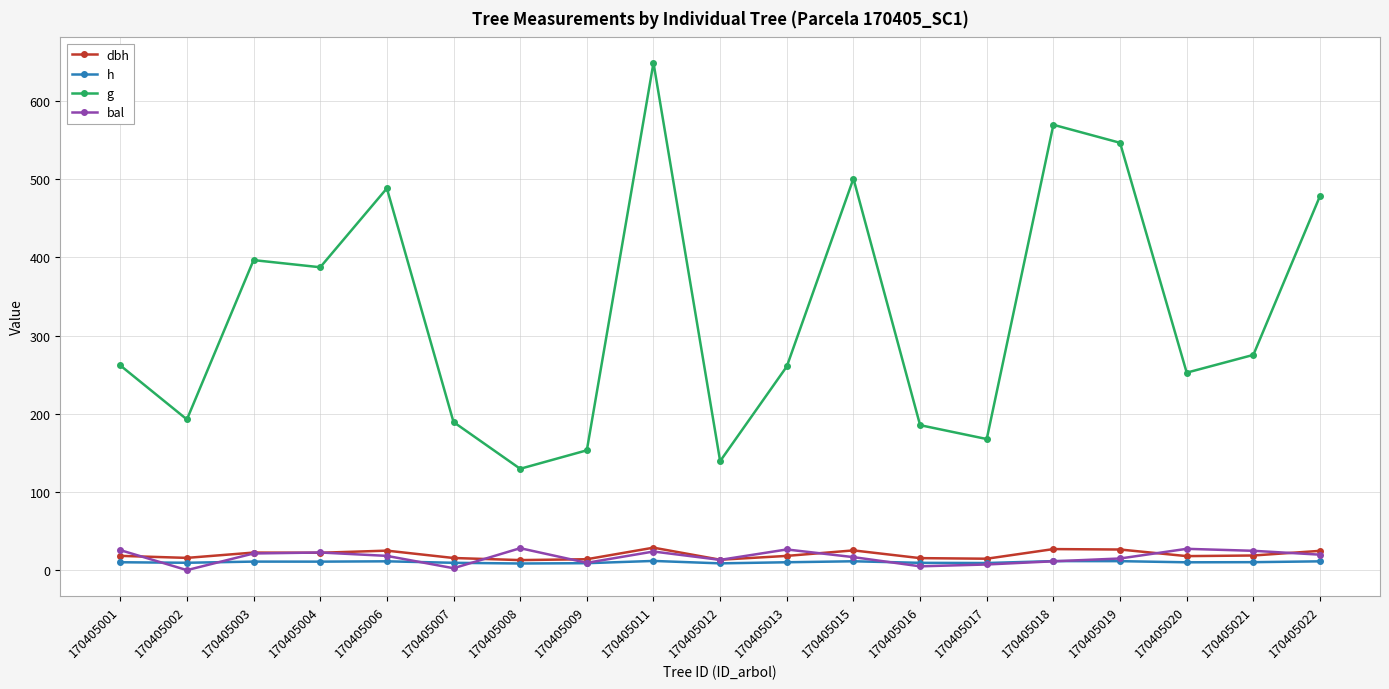

What is the maximum value shown in the chart?

648.9